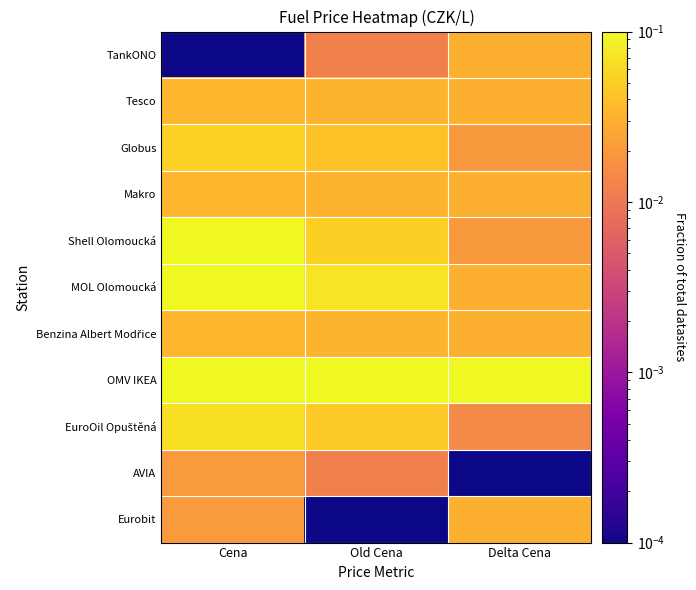

Rank the series by their maximum value, from highest to lowest.

Shell Olomoucká, MOL Olomoucká, OMV IKEA, EuroOil Opuštěná, Globus, Tesco, Makro, Benzina Albert Modřice, TankONO, Eurobit, AVIA